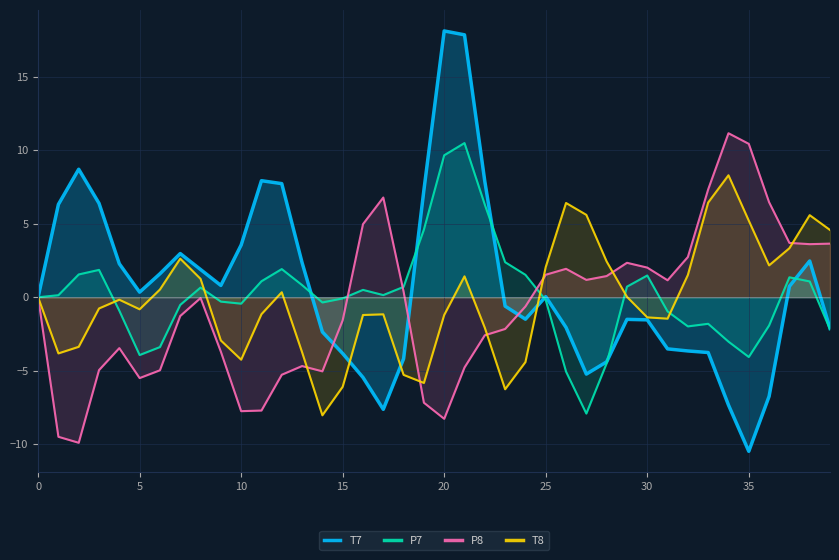

Reading left to right, extract all data points from this chart.

T7: 0.0	6.3	8.7	6.4	2.3	0.3	1.6	3.0	1.9	0.8	3.6	7.9	7.7	2.4	-2.4	-3.8	-5.5	-7.6	-4.2	7.3	18.1	17.9	7.9	-0.6	-1.5	0.0	-2.1	-5.2	-4.4	-1.5	-1.5	-3.5	-3.7	-3.8	-7.3	-10.5	-6.7	0.7	2.5	-2.1
P7: -0.0	0.1	1.6	1.9	-0.9	-3.9	-3.4	-0.5	0.7	-0.3	-0.4	1.1	1.9	0.8	-0.4	-0.1	0.5	0.1	0.7	4.6	9.7	10.5	6.3	2.4	1.5	-0.2	-5.1	-7.9	-4.5	0.7	1.5	-1.0	-2.0	-1.8	-3.0	-4.1	-1.9	1.4	1.1	-2.2
P8: -0.0	-9.5	-9.9	-5.0	-3.5	-5.5	-5.0	-1.3	-0.1	-3.7	-7.7	-7.7	-5.3	-4.7	-5.0	-1.6	5.0	6.8	0.4	-7.2	-8.3	-4.8	-2.6	-2.2	-0.6	1.5	1.9	1.2	1.4	2.3	2.0	1.2	2.7	7.3	11.2	10.4	6.5	3.7	3.6	3.6
T8: 0.0	-3.8	-3.4	-0.8	-0.2	-0.8	0.5	2.6	1.3	-2.9	-4.2	-1.2	0.3	-3.7	-8.0	-6.1	-1.2	-1.2	-5.3	-5.8	-1.2	1.4	-2.1	-6.3	-4.4	2.1	6.4	5.6	2.4	0.0	-1.4	-1.5	1.5	6.4	8.3	5.2	2.2	3.3	5.6	4.6